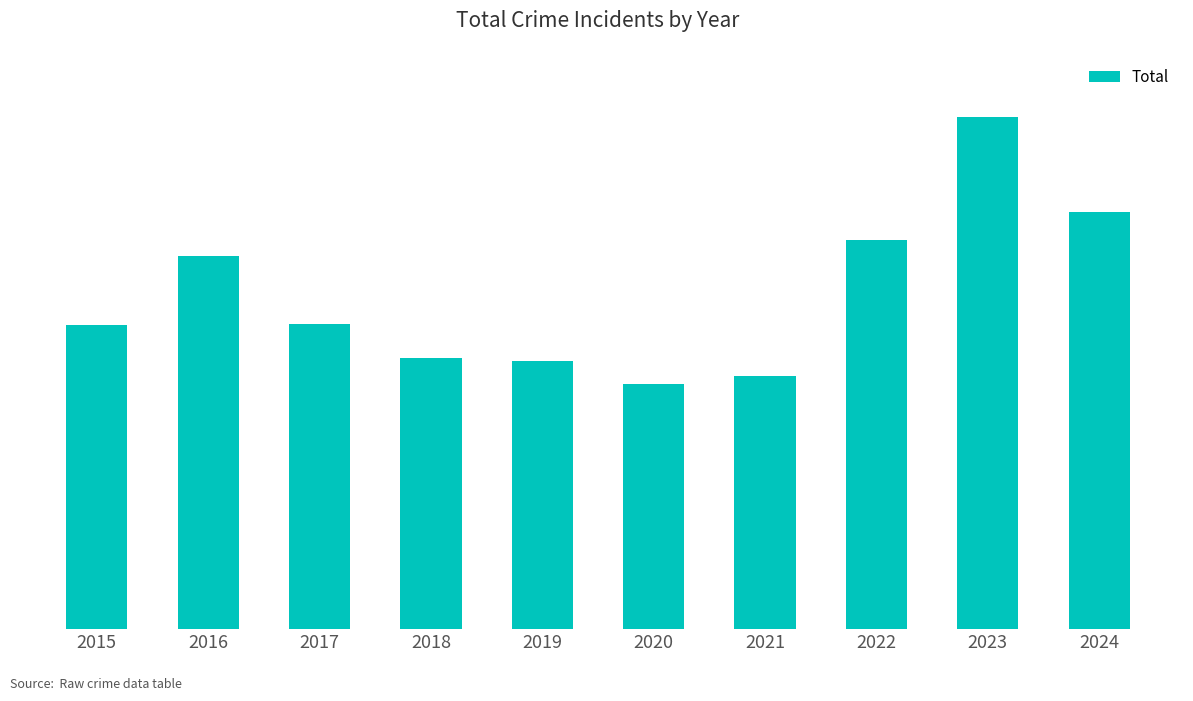

Reading right to left, extract all data points from this chart.

363	446	339	220	213	233	236	266	325	265